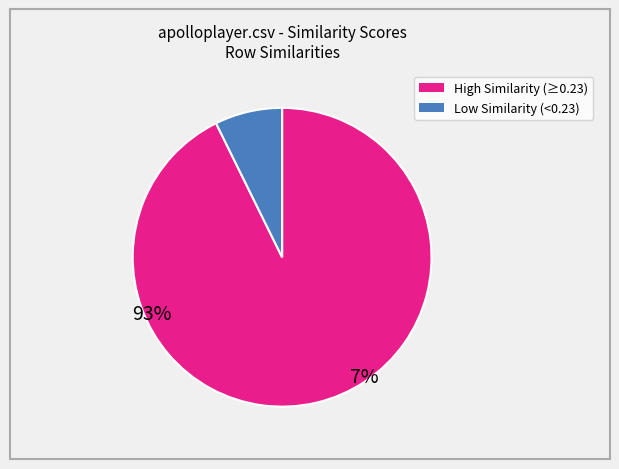

Does any single category account for the majority?

Yes